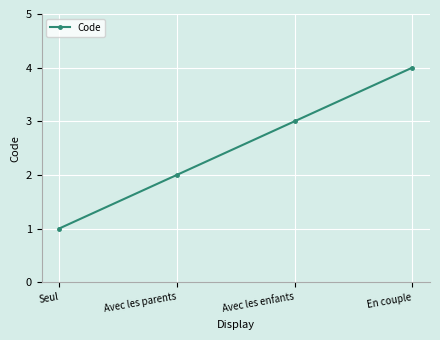

Reading right to left, what are all the values shown in this chart?

En couple=4	Avec les enfants=3	Avec les parents=2	Seul=1